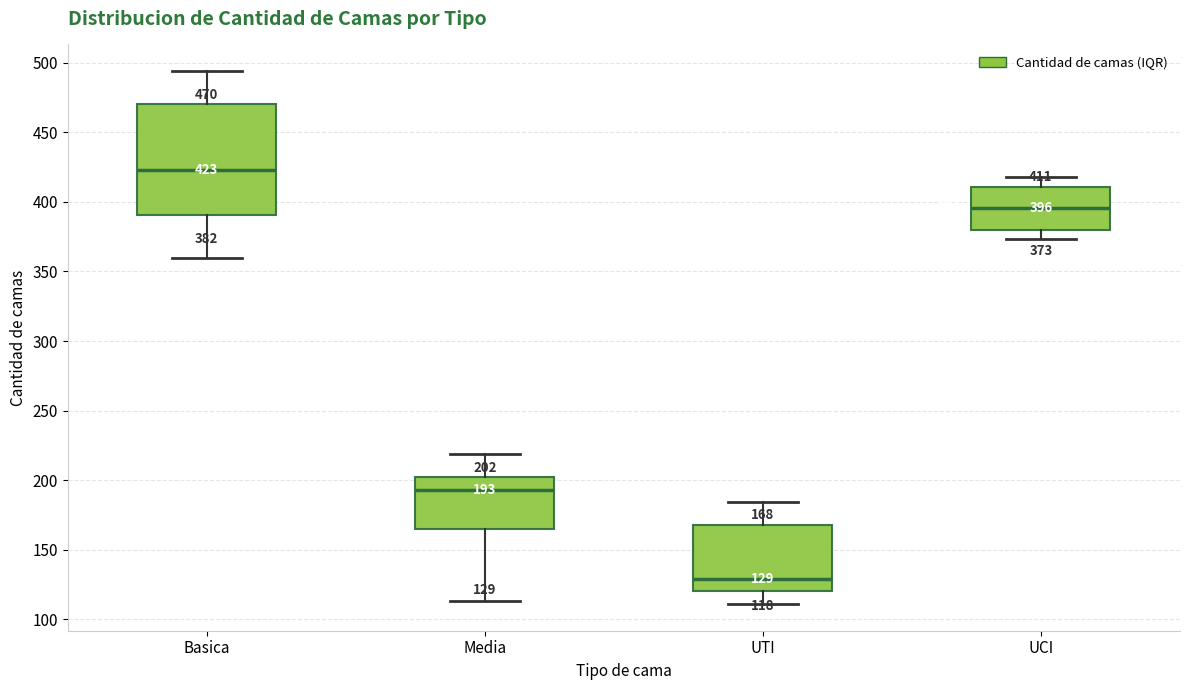

Which box's median line is the highest?

Basica